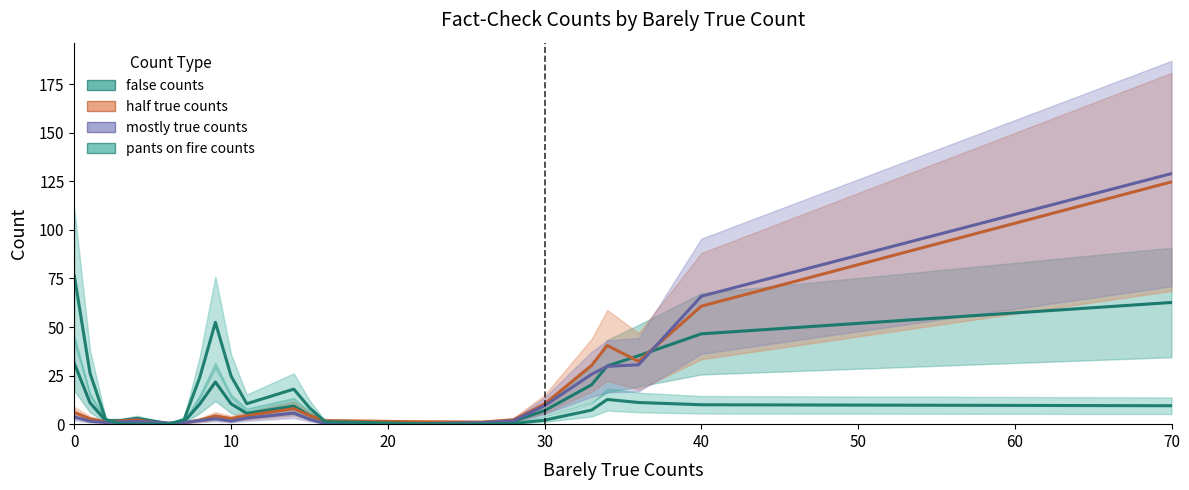

How many times do pants on fire counts and half true counts cross each other?

4